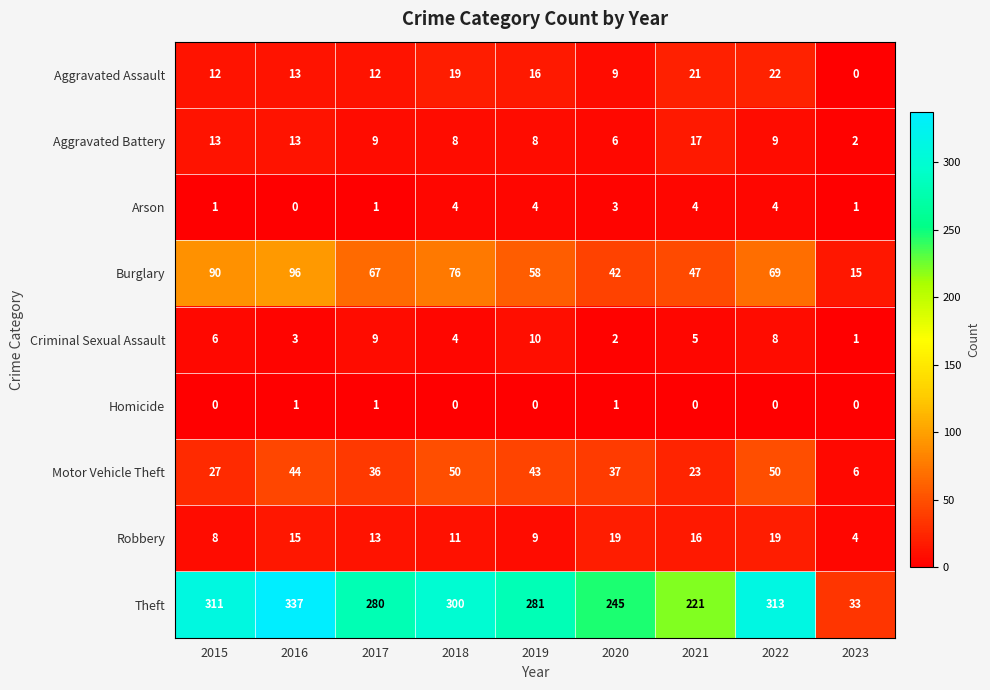

What is the difference between the Aggravated Assault values at 2021 and 2015?

9